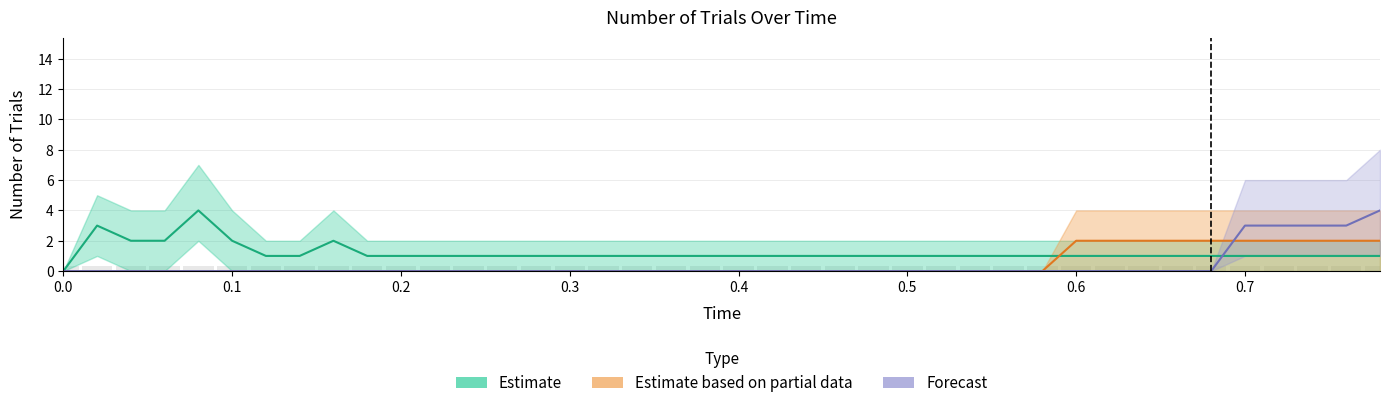

Which series has the largest range (max minus min)?

Estimate